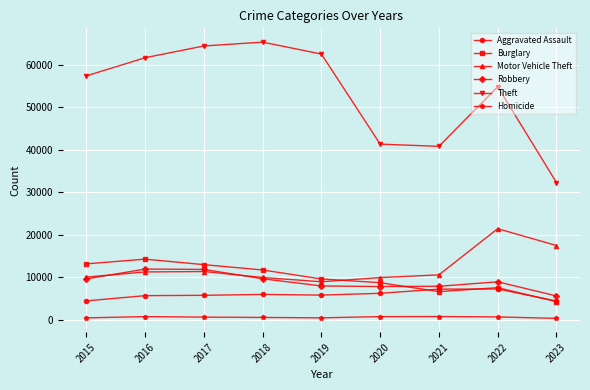

Count the number of data series in this chart.

6